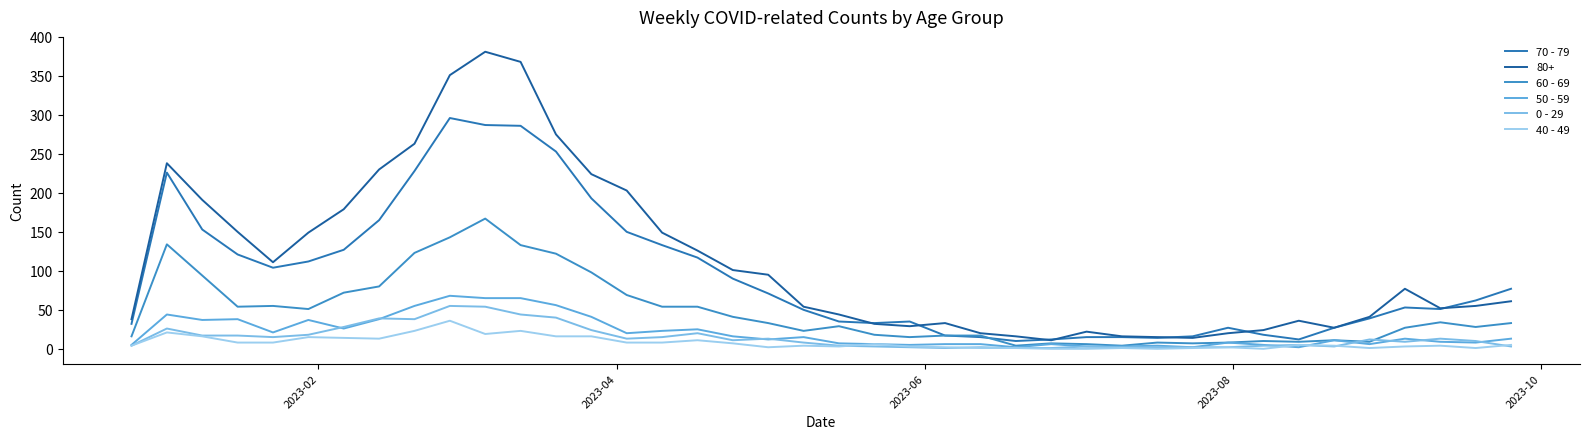

What is the minimum value for 70 - 79?

10